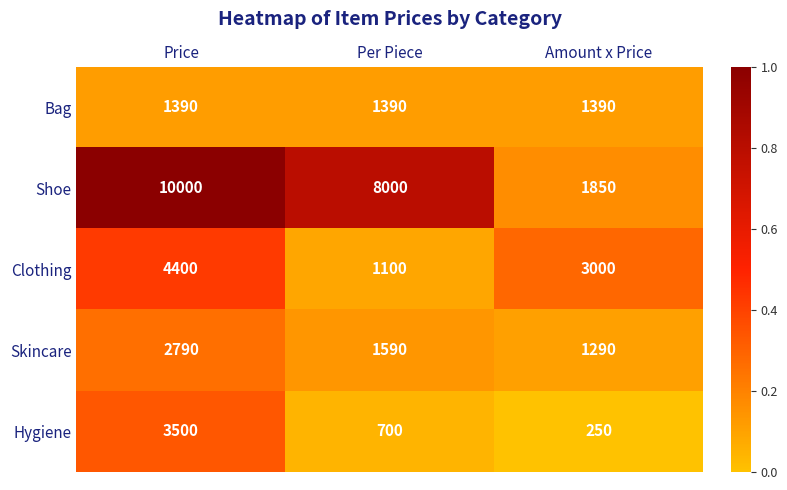

What is the difference between the second highest and minimum values in the Shoe series?

6150